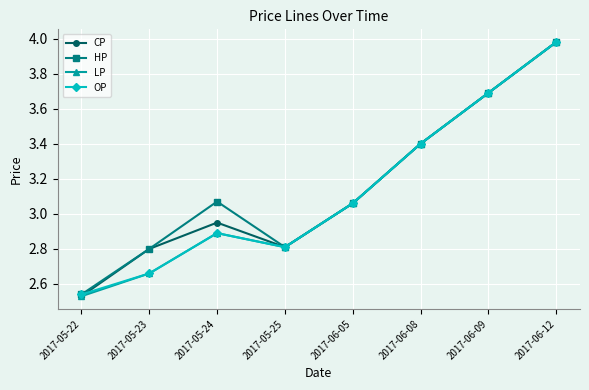

What is the total value across all series at 2017-06-08?

13.6